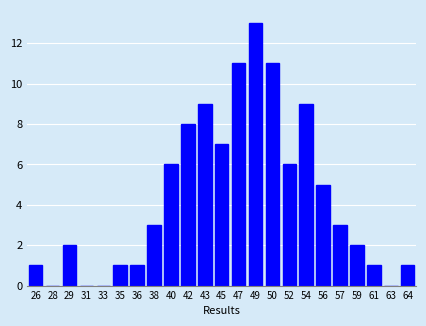

Reading left to right, extract all data points from this chart.

26=1	28=0	29=2	31=0	33=0	35=1	36=1	38=3	40=6	42=8	43=9	45=7	47=11	49=13	50=11	52=6	54=9	56=5	57=3	59=2	61=1	63=0	64=1